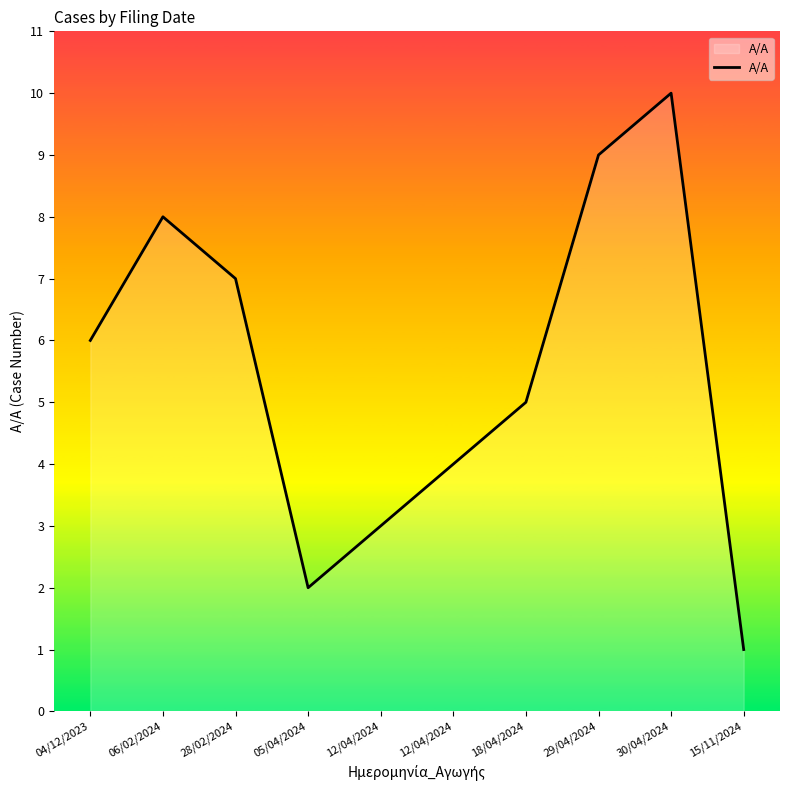

How many lines are shown in the chart?

1